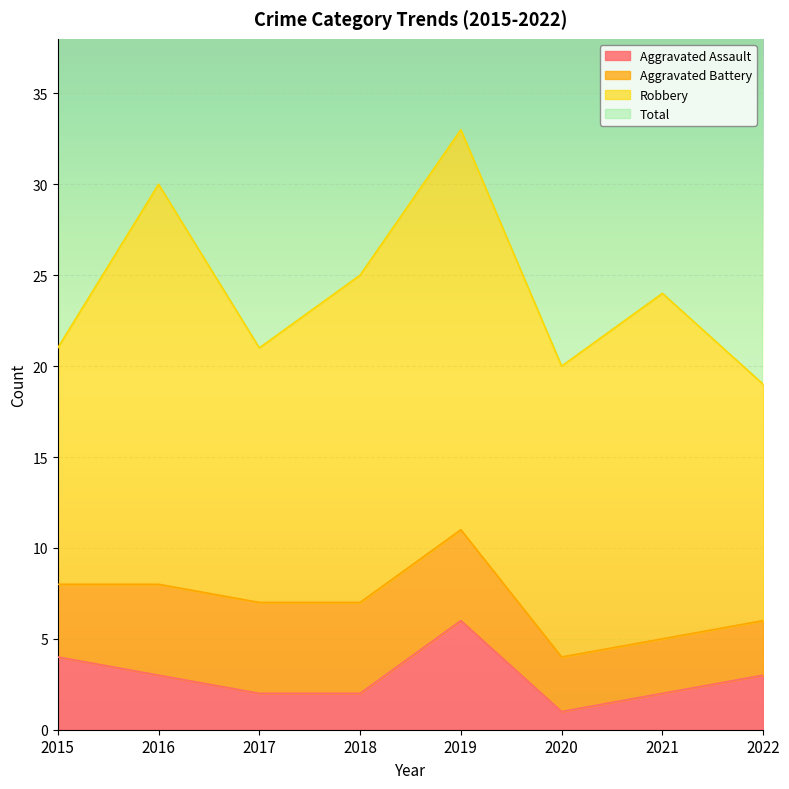

Which category has the highest value in the Aggravated Assault series?

2019